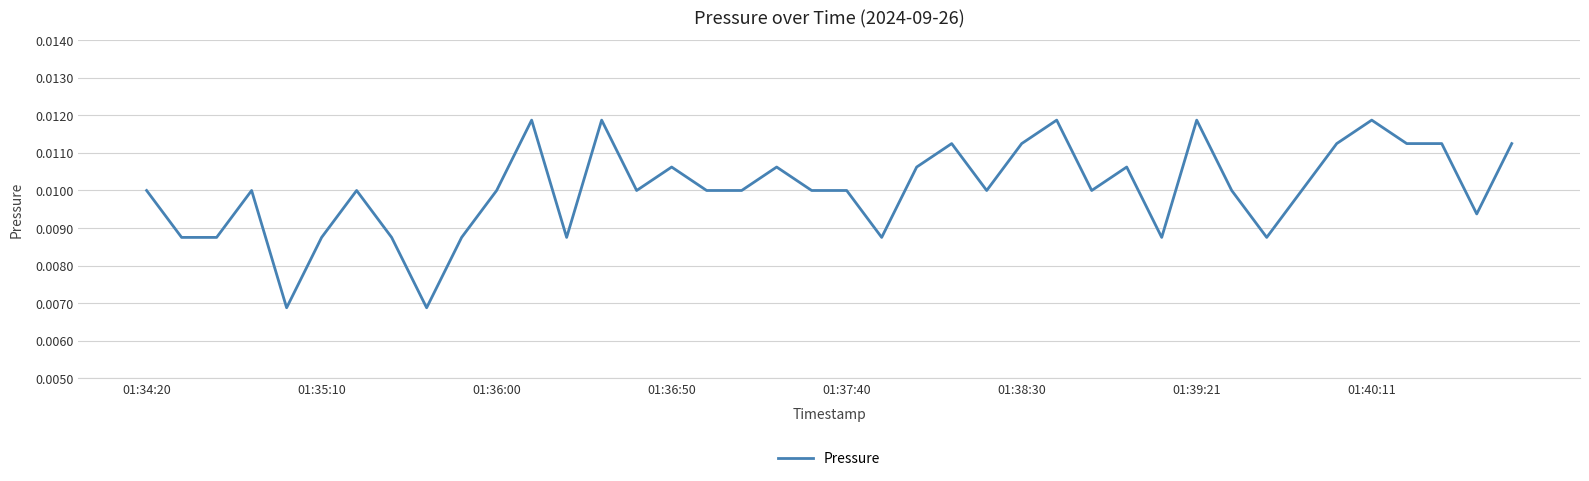

Does the chart display data point markers on the line(s)?

No